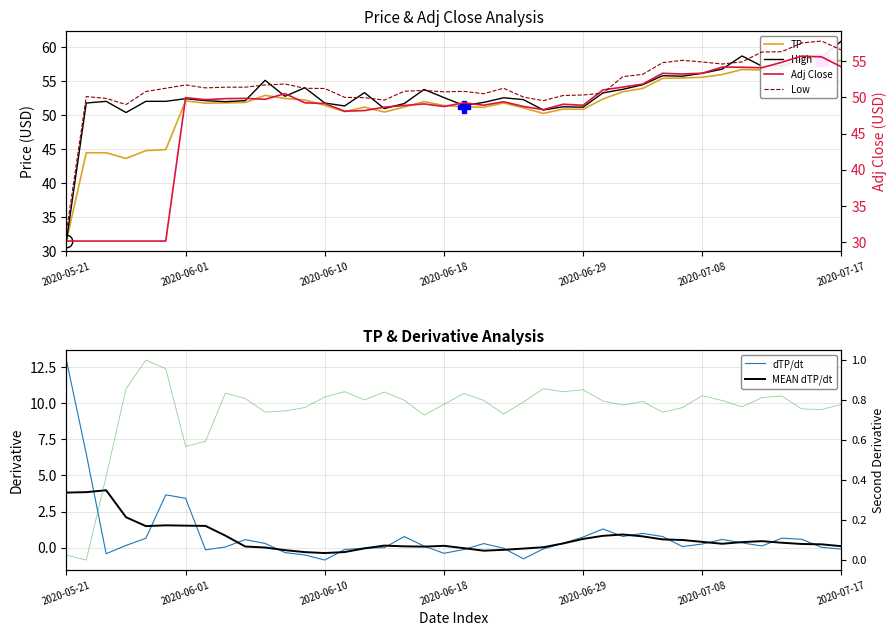

What is the total value across all series at 2020-05-27?

173.1